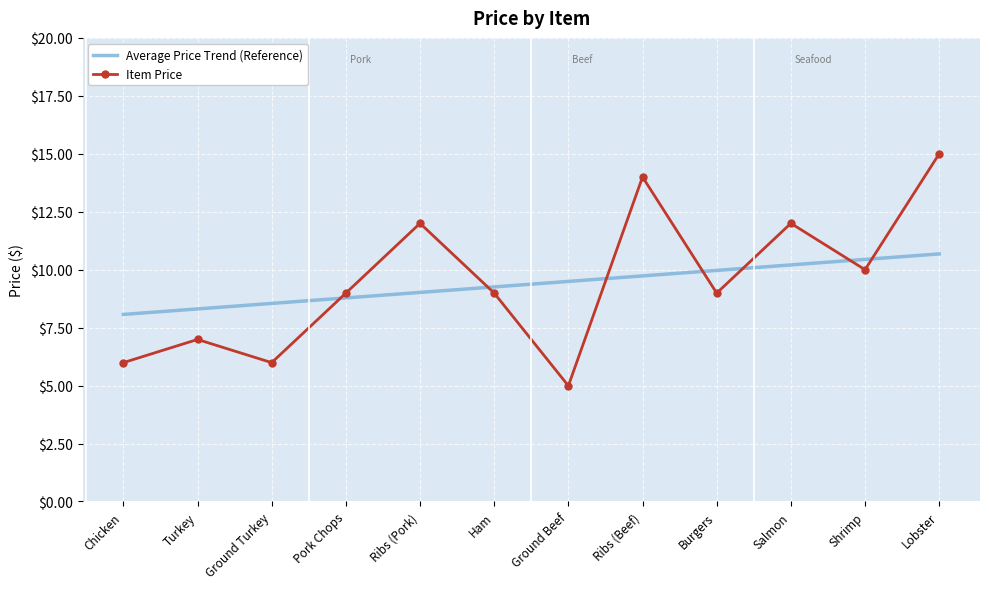

Which category has the highest value in the Average Price Trend (Reference) series?

Lobster